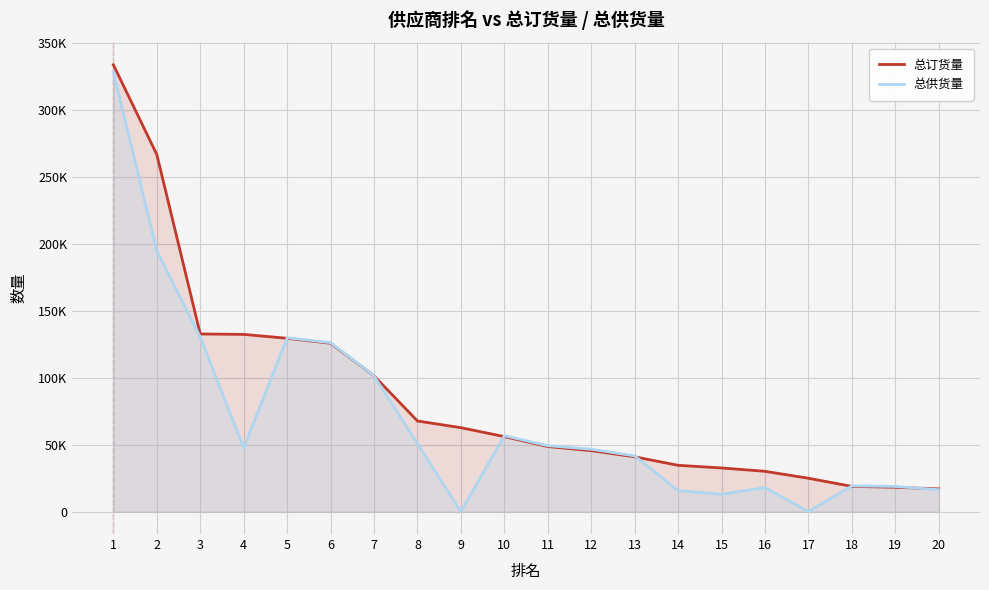

Reading left to right, transcribe all the data shown in this chart.

总订货量: 1=333452	2=266510	3=132612	4=132285	5=129370	6=125680	7=101380	8=67677	9=62688	10=56000	11=48613	12=45515	13=40960	14=34603	15=32638	16=30135	17=24950	18=18880	19=18231	20=17001
总供货量: 1=328080	2=194498	3=130307	4=47540	5=129786	6=126096	7=101365	8=50686	9=45	10=56698	11=49224	12=46597	13=41631	14=15694	15=13051	16=17949	17=47	18=19237	19=18842	20=16406